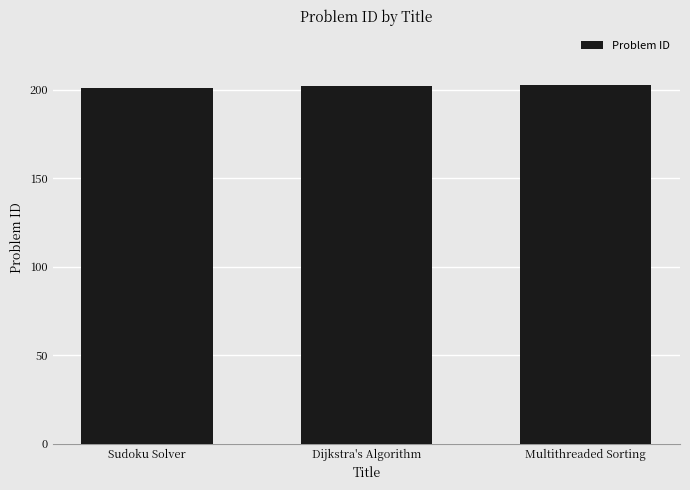

Reading left to right, list all the values displayed in this chart.

Sudoku Solver=201	Dijkstra's Algorithm=202	Multithreaded Sorting=203